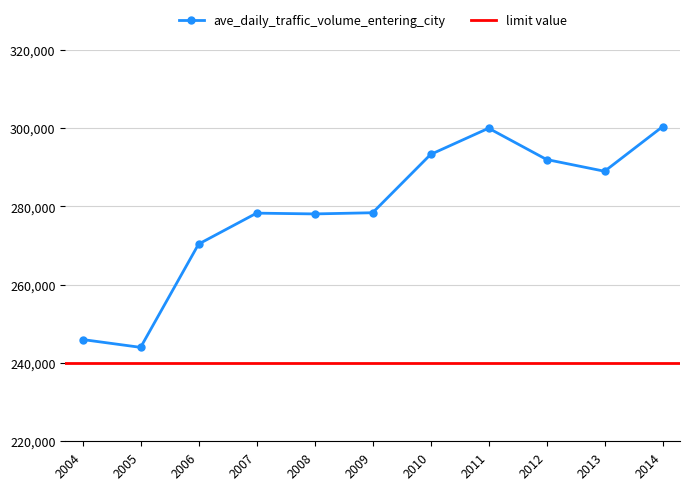

Read the value at 2010, to the nearest 50.

293300